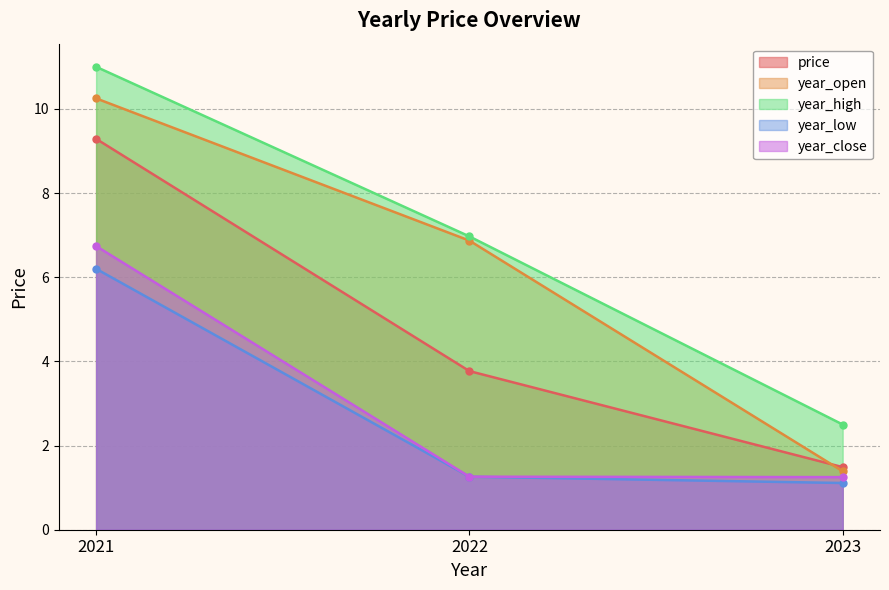

Does the chart have visible grid lines?

Yes